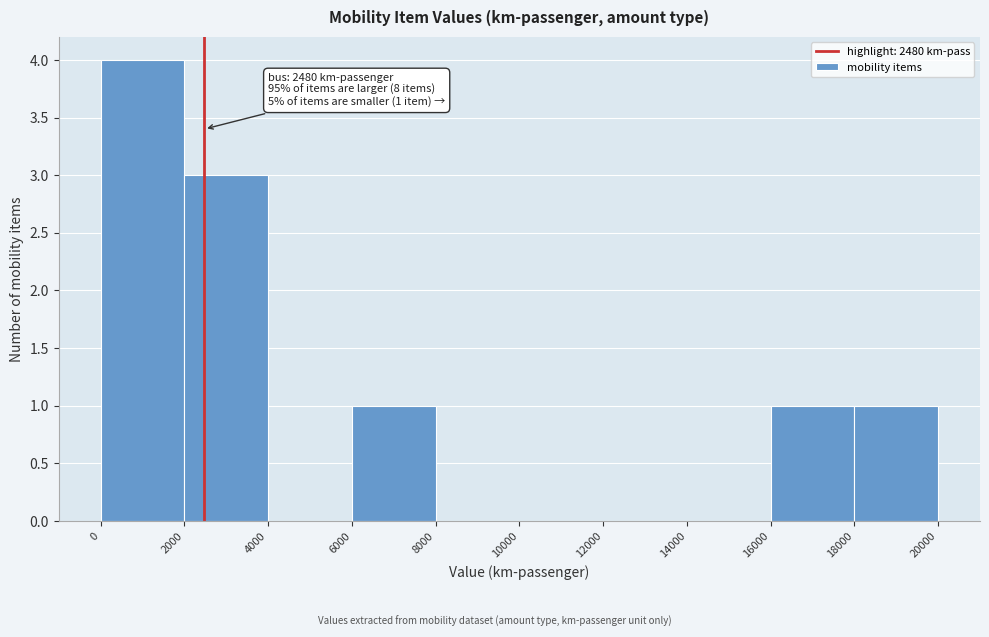

Which range on the x-axis has the tallest bar?

0 to 2000